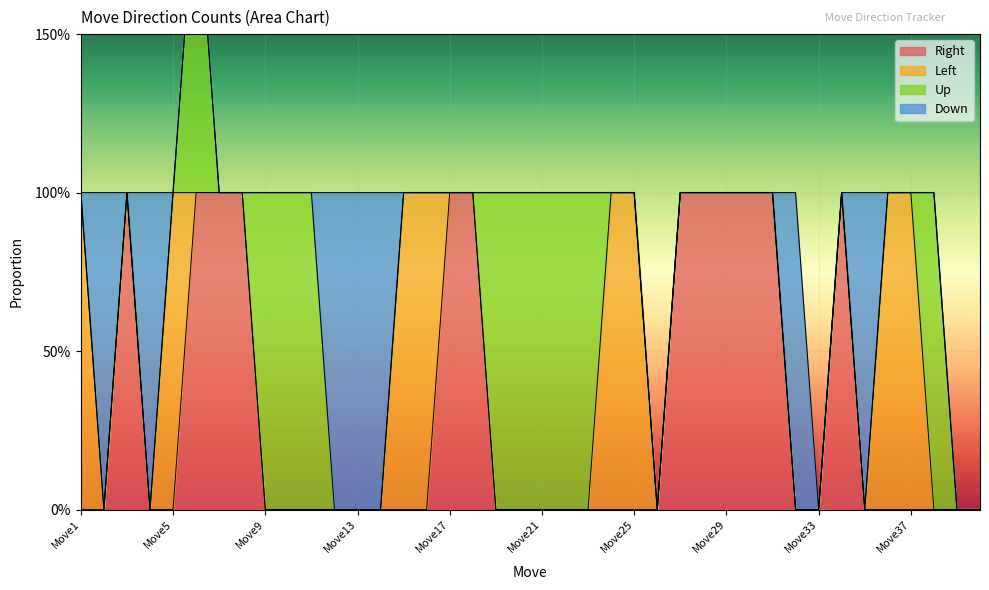

Between which two adjacent categories do Right and Down first intersect?

Move2 and Move3